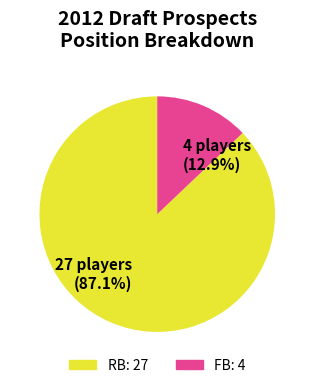

To the nearest percent, what is the difference between the RB and FB slice percentages?

74%